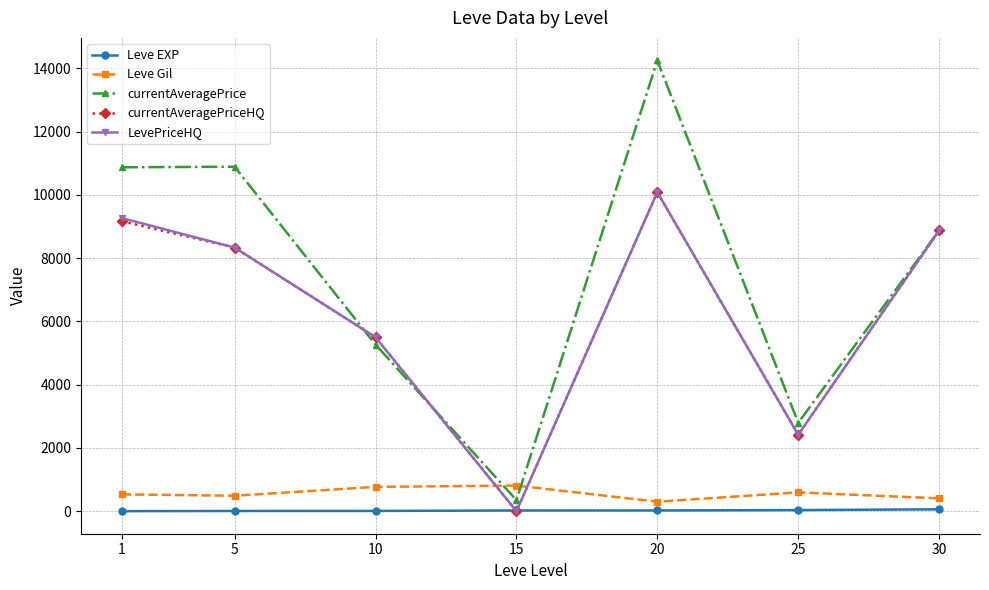

Between 5 and 25, which series saw the biggest shift?

currentAveragePrice